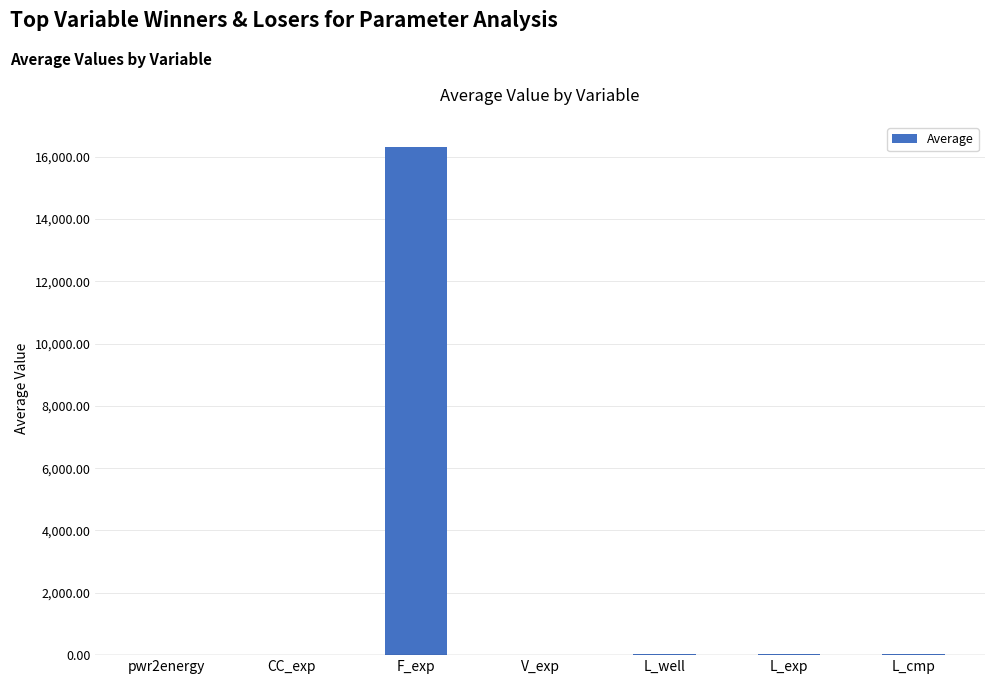

The value at F_exp is 11036.8. True or false?

False